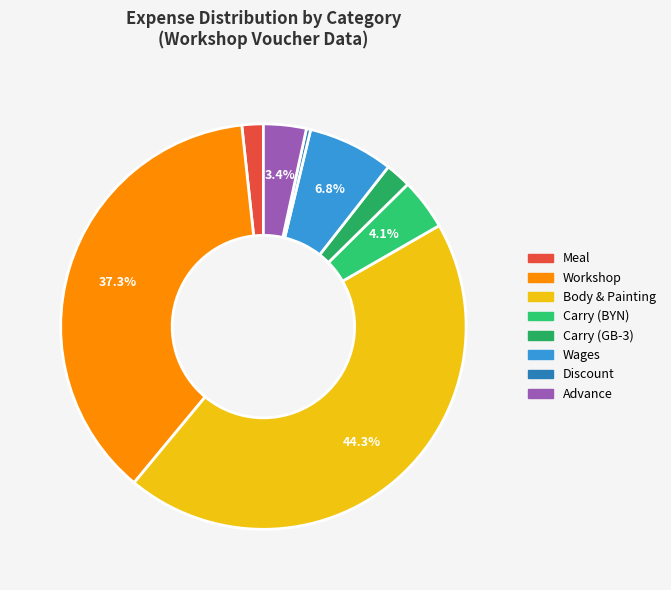

Is there any slice that represents more than half of the pie?

No